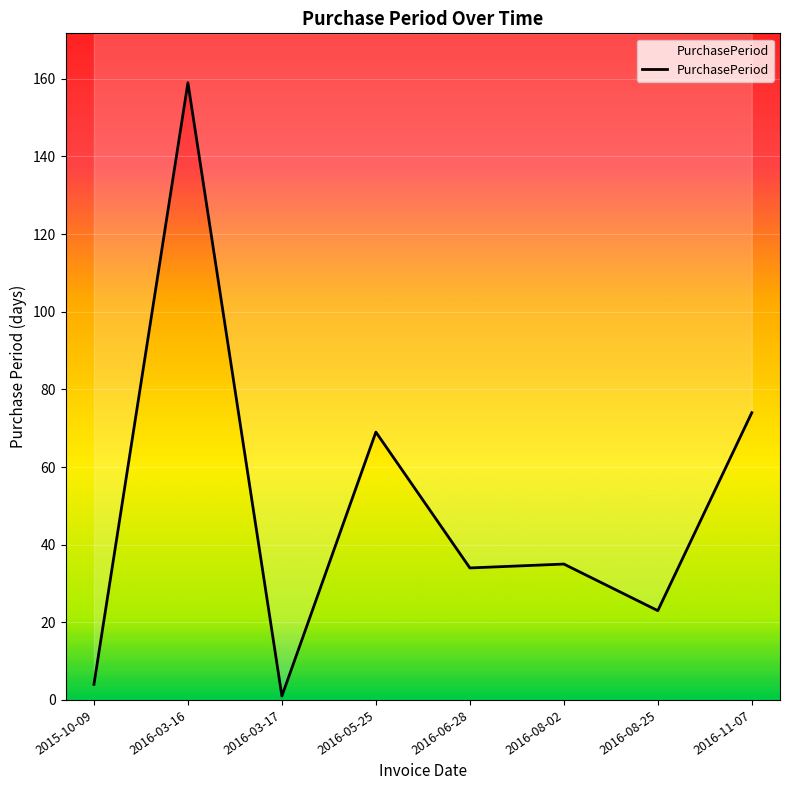

How many points are lower than both their immediate neighbors (excluding endpoints)?

3